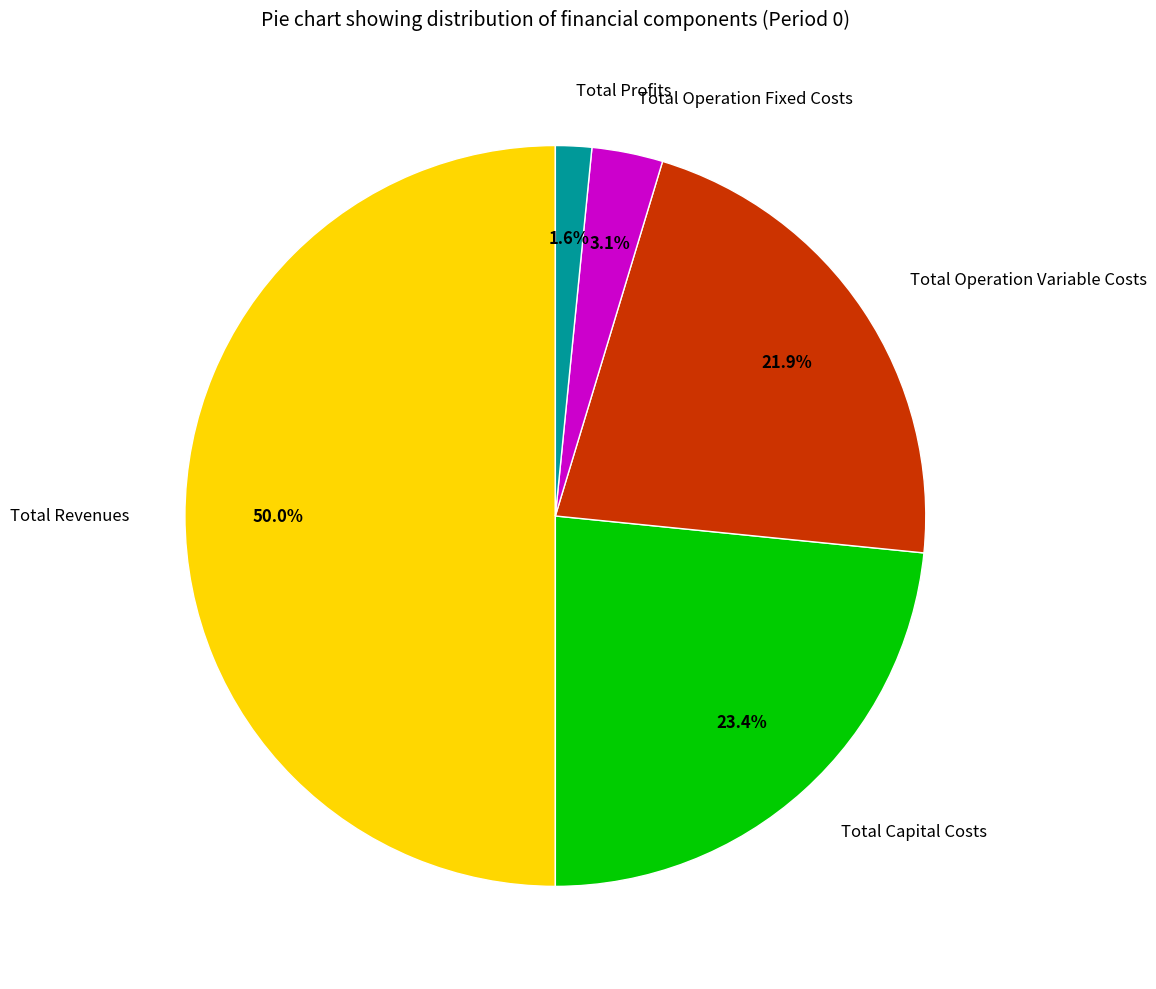

Does Total Capital Costs represent more than half of the total?

No